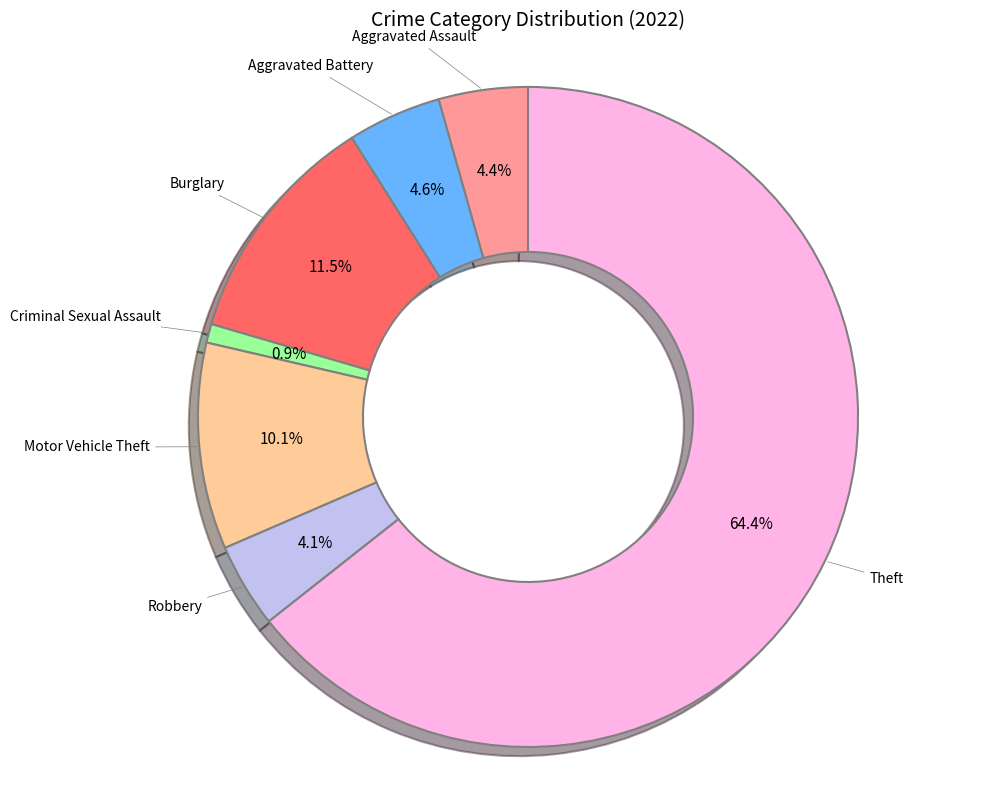

Which slice represents more than half of the pie?

Theft